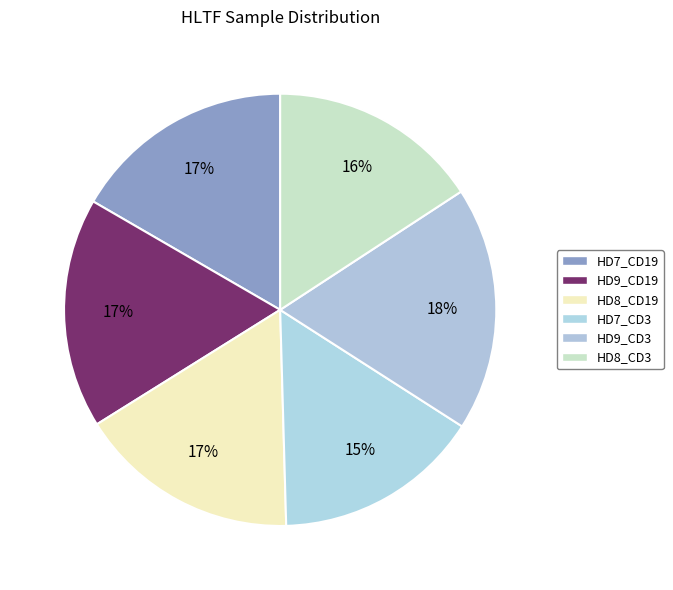

How many slices are in this pie chart?

6